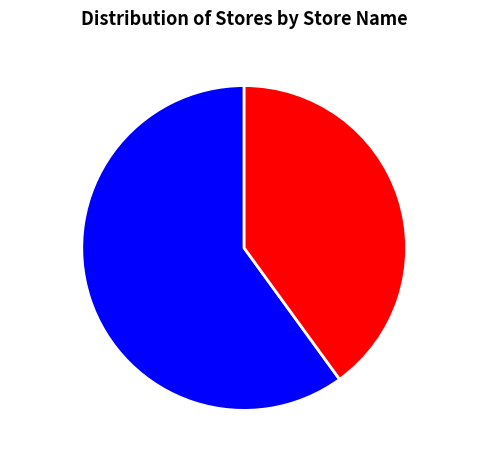

Rank the categories by value from lowest to highest.

Store B, Store A